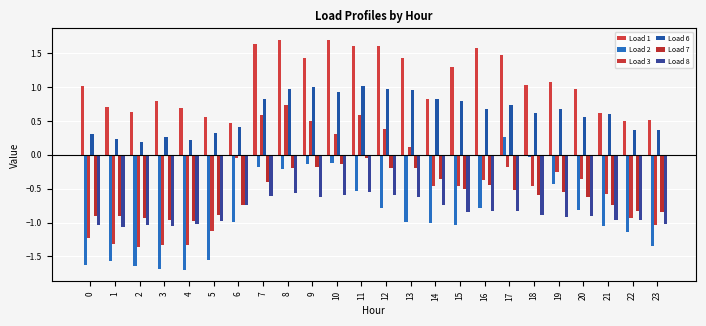

At which category is the sum across all series the highest?

8